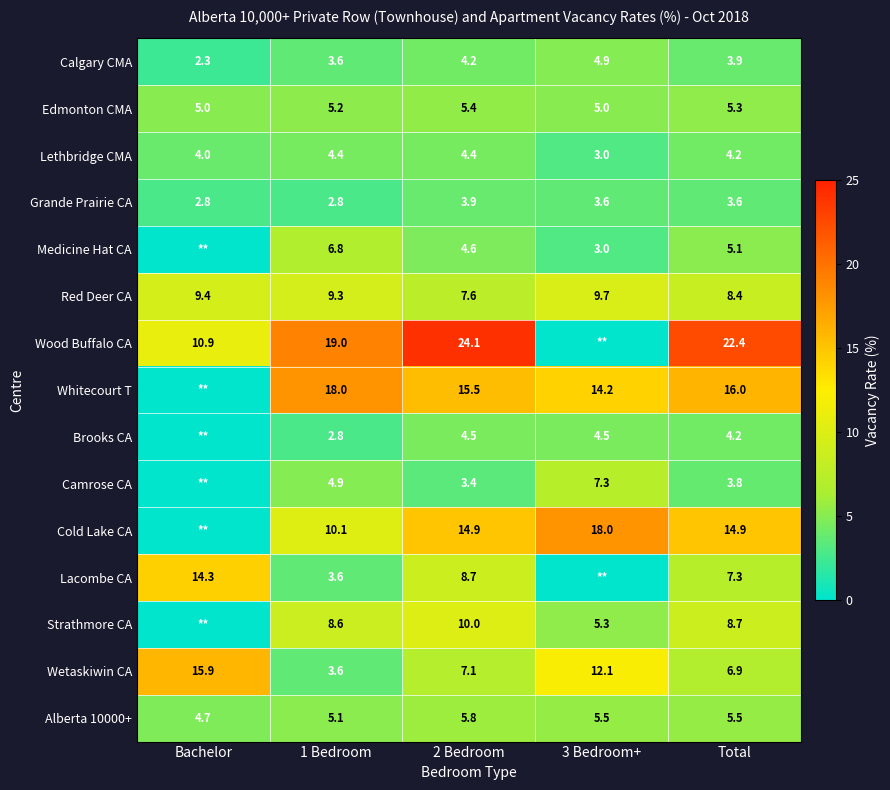

Which series has the largest total across all categories?

Wood Buffalo CA